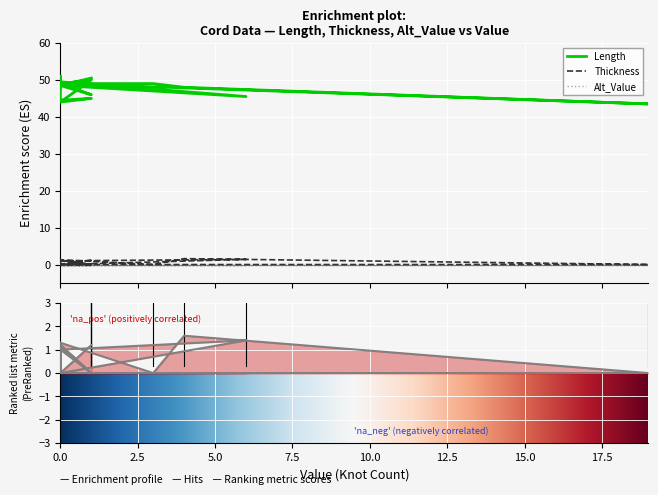

Which series has the largest total across all categories?

Length